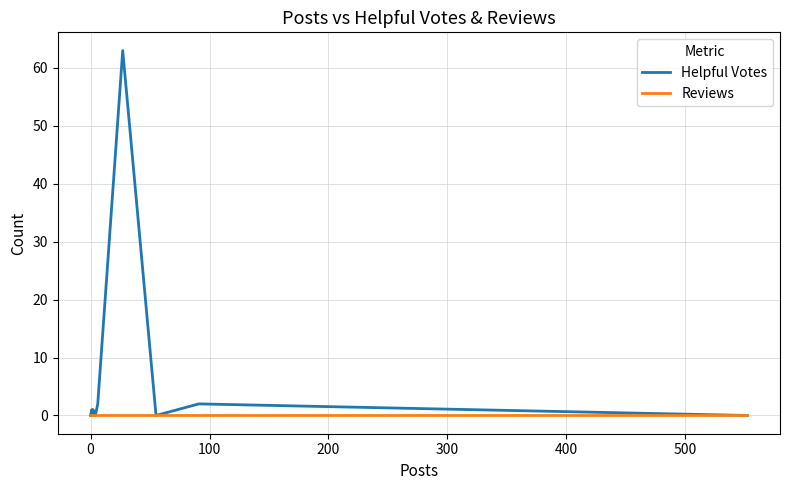

The Helpful Votes series shows 2 at 0. True or false?

False